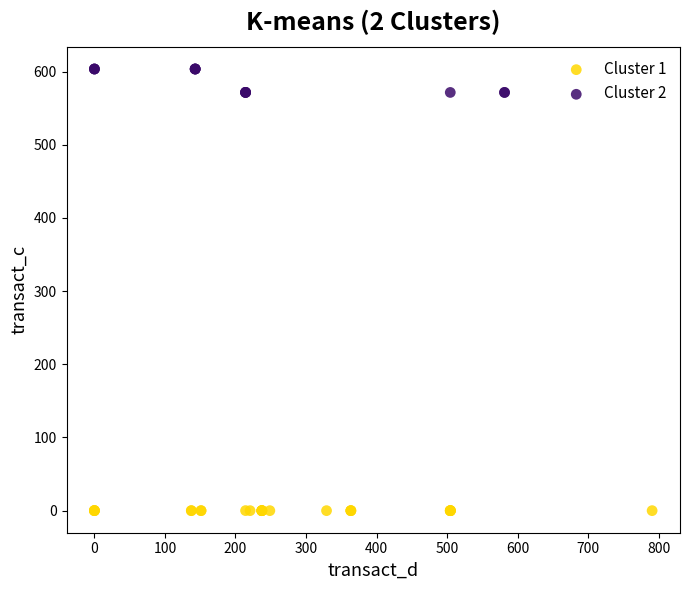

Which series has the largest Y range (max minus min)?

Cluster 2